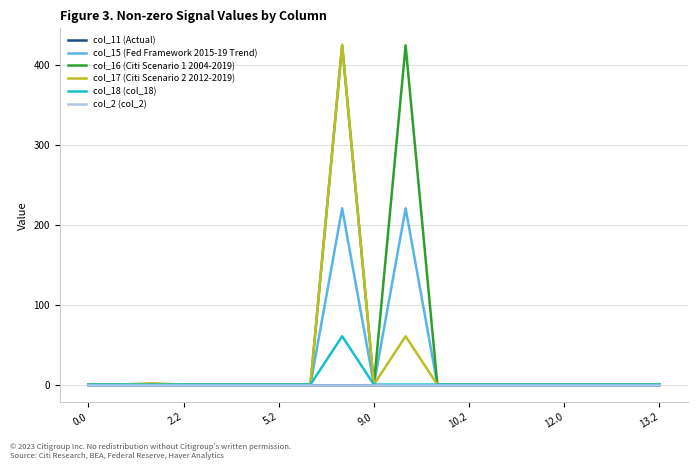

Does the chart have visible grid lines?

Yes